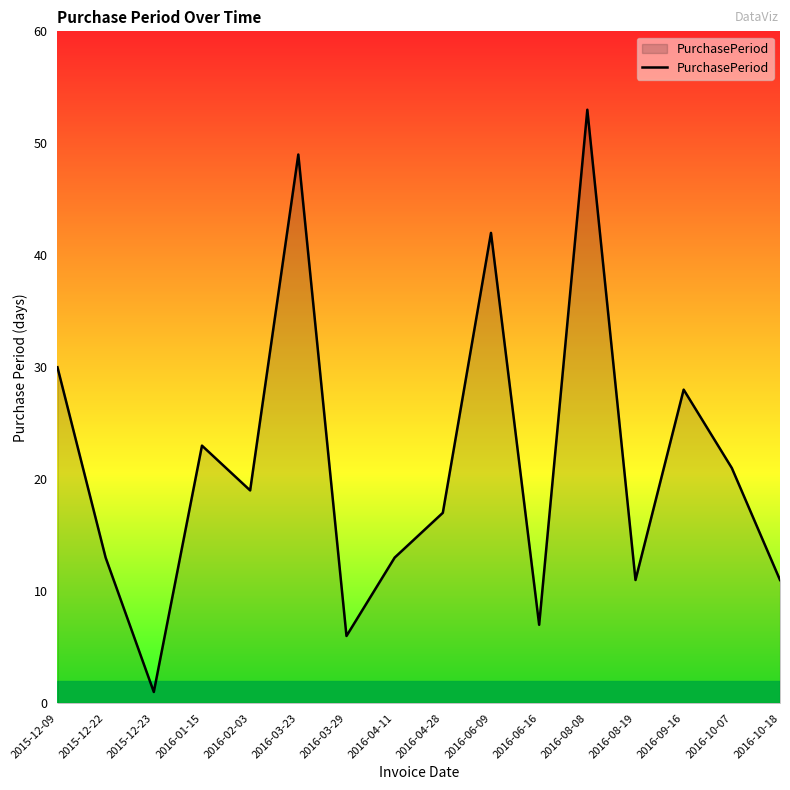

At which label does the data first exceed 19?

2015-12-09